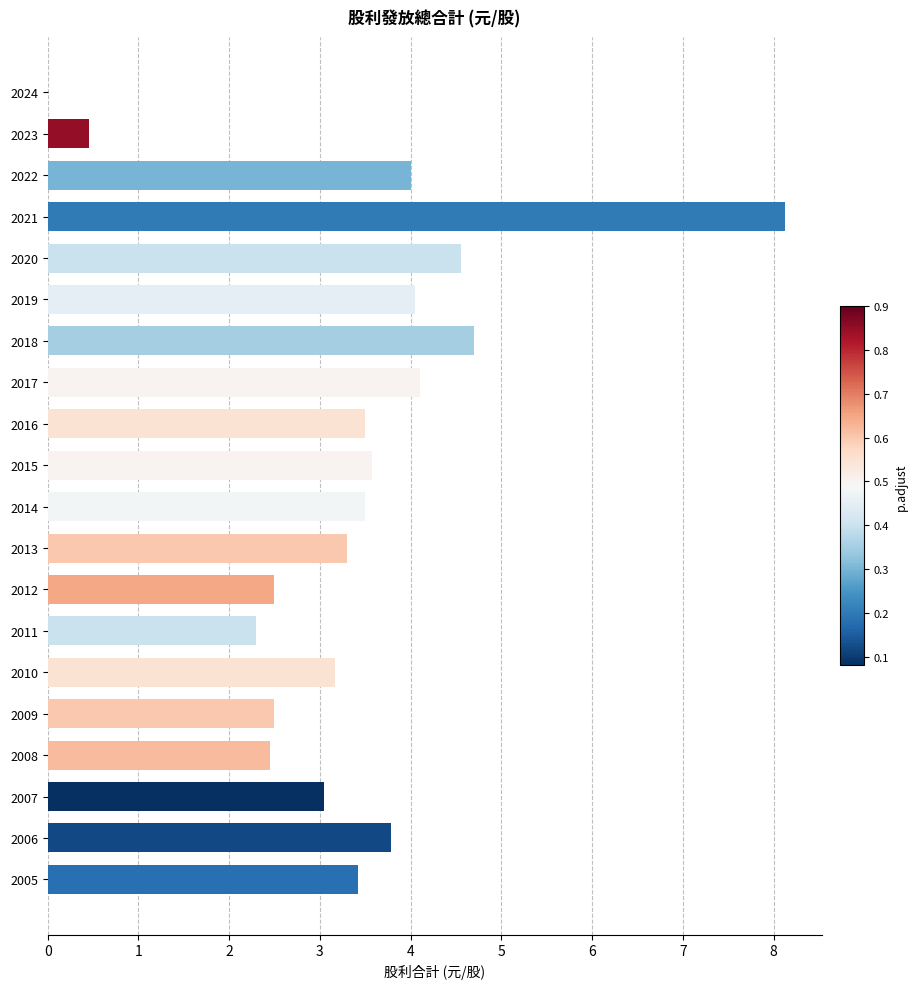

What is the greatest value displayed?

8.1